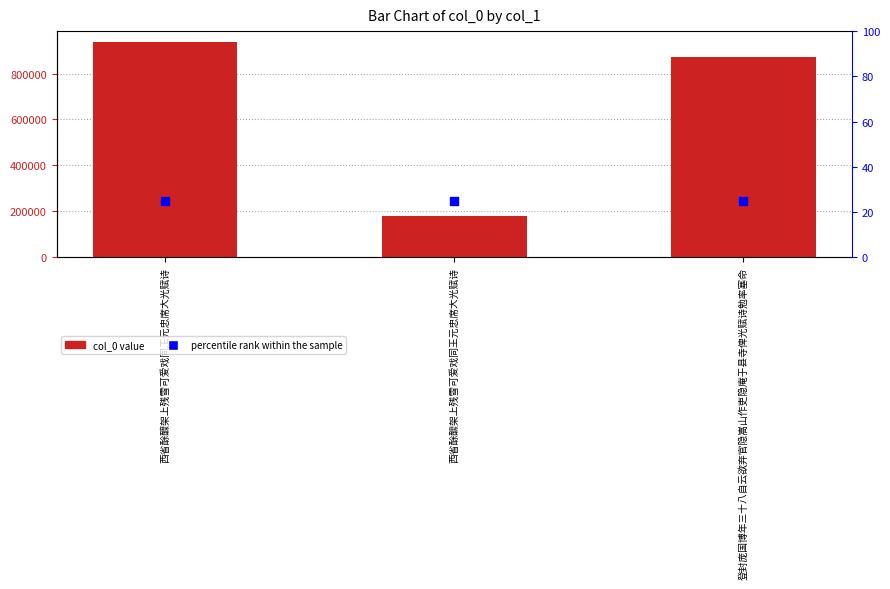

At which category is the sum across all series the highest?

西省酴醾架上残雪可爱戏同王元忠席大光赋诗